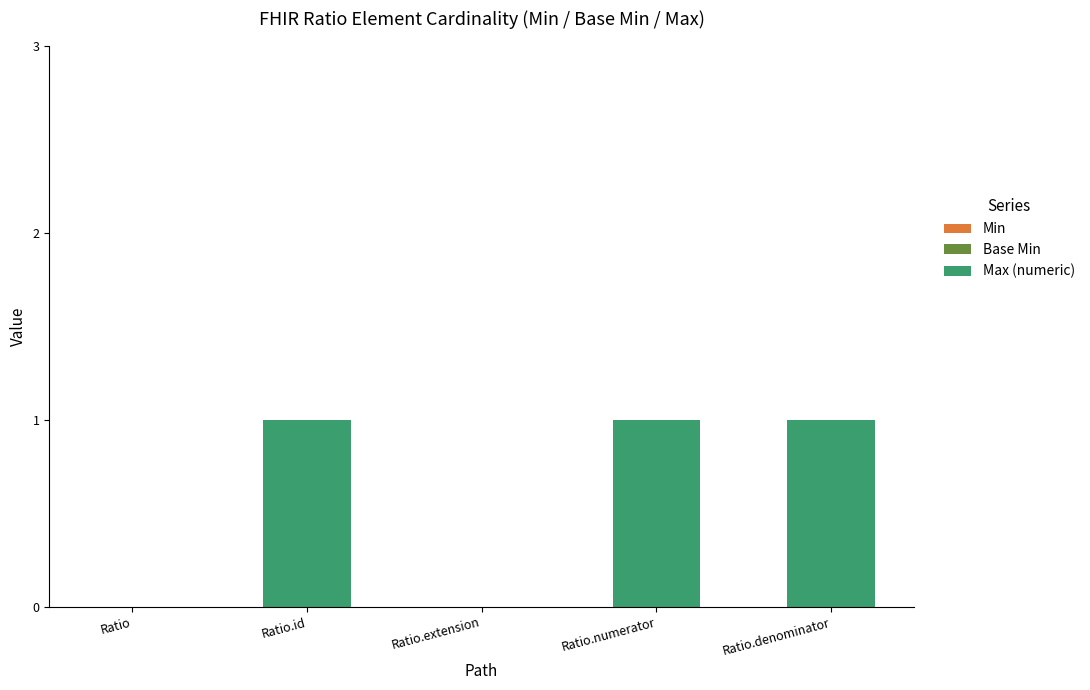

Approximately how many times larger is the value at Ratio.denominator compared to Ratio.id?

1.0